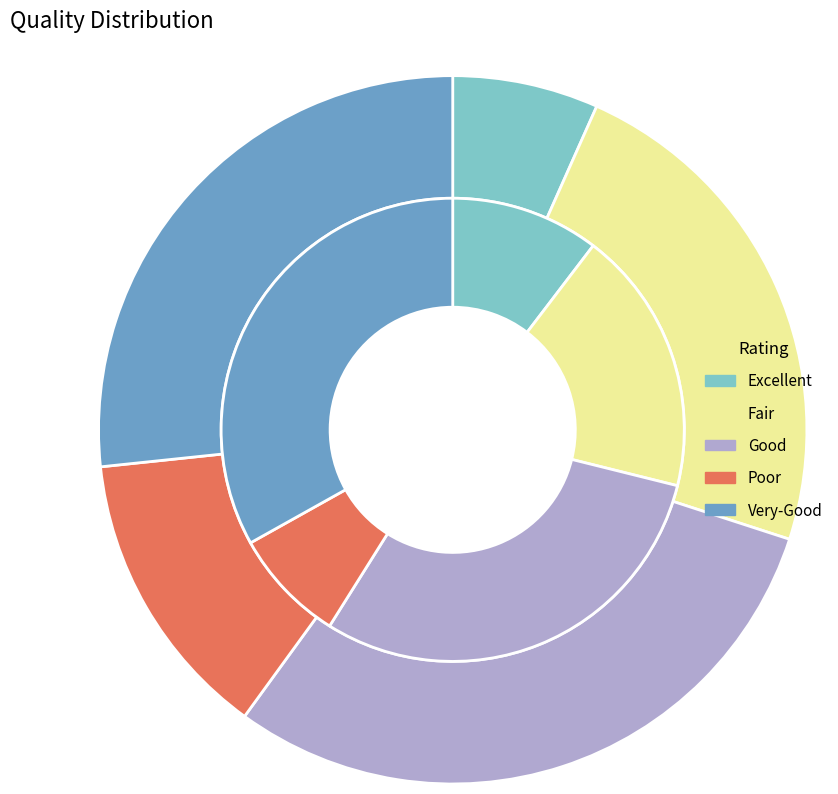

True or false: Oklahoma City Thunder accounts for 1% of the total.

False